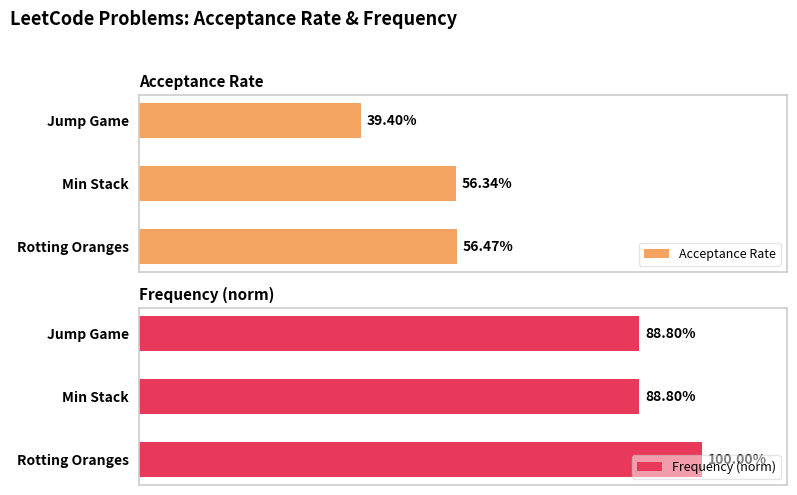

Reading left to right, extract all data points from this chart.

Acceptance Rate: 0.6	0.6	0.4
Frequency (norm): 1.0	0.9	0.9